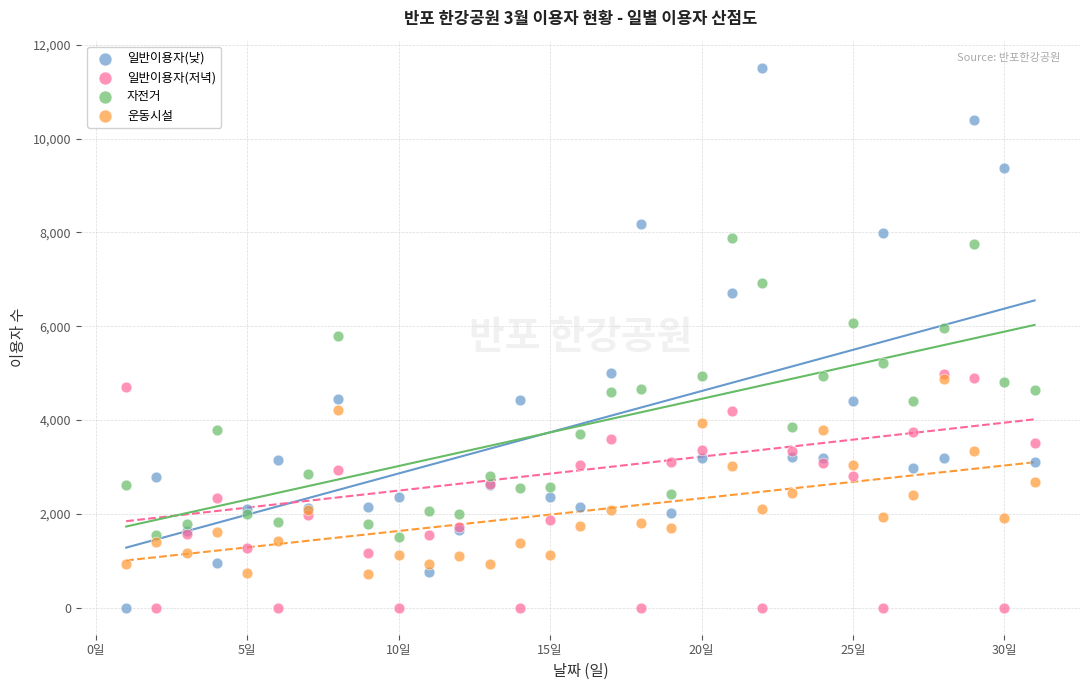

Which series has the largest Y range (max minus min)?

일반이용자(낮)